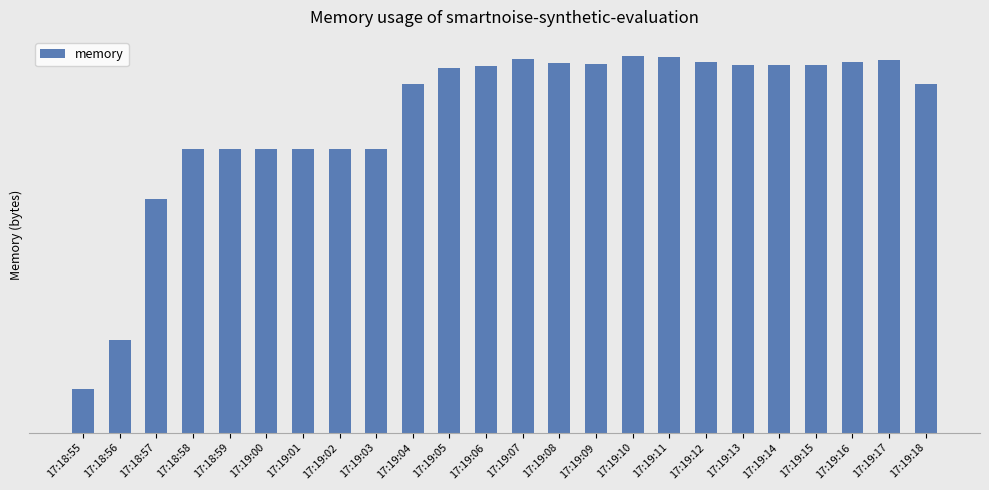

What is the label of the 10th bar from the left?

17:19:04